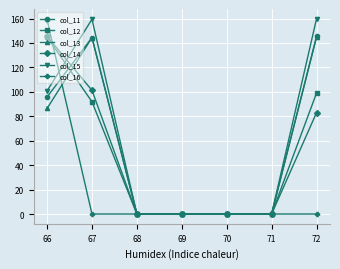

The col_13 series shows -53.1 at 68. True or false?

False